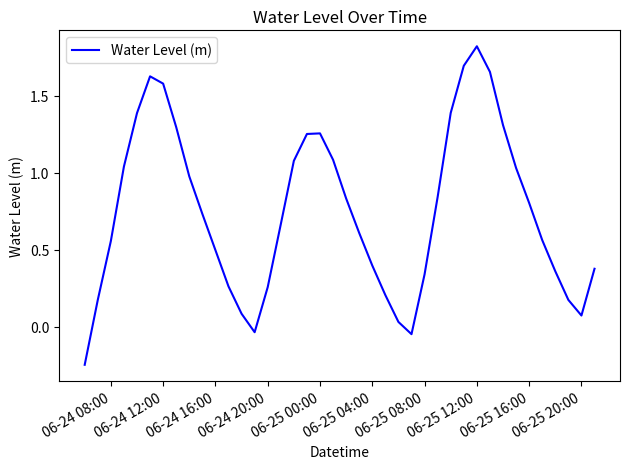

Is it true that the value at 06-25 12:00 is 3.2?

False